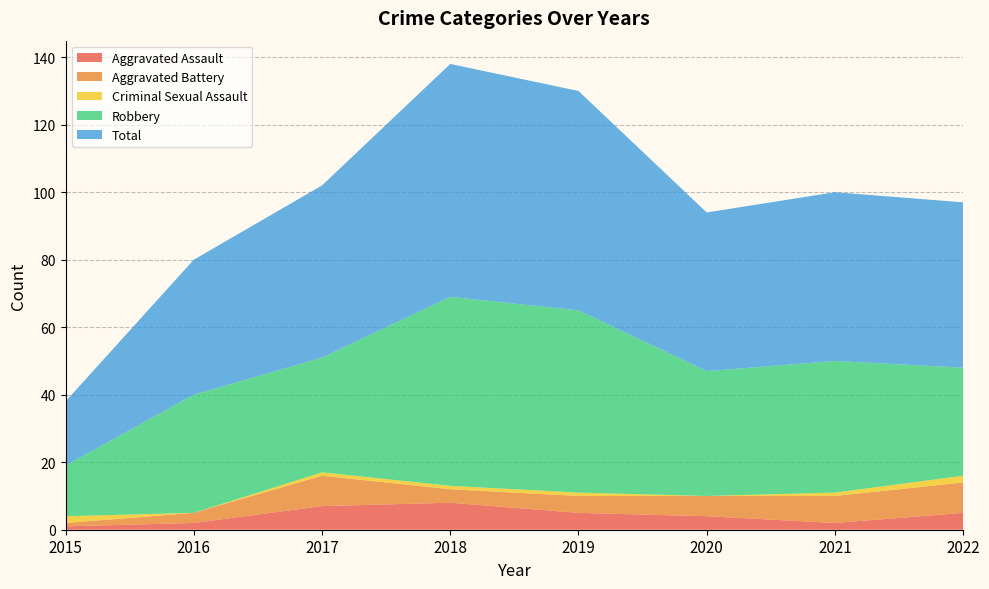

Reading right to left, what are all the values shown in this chart?

Aggravated Assault: 5	2	4	5	8	7	2	1
Aggravated Battery: 9	8	6	5	4	9	3	1
Criminal Sexual Assault: 2	1	0	1	1	1	0	2
Robbery: 32	39	37	54	56	34	35	15
Total: 49	50	47	65	69	51	40	19